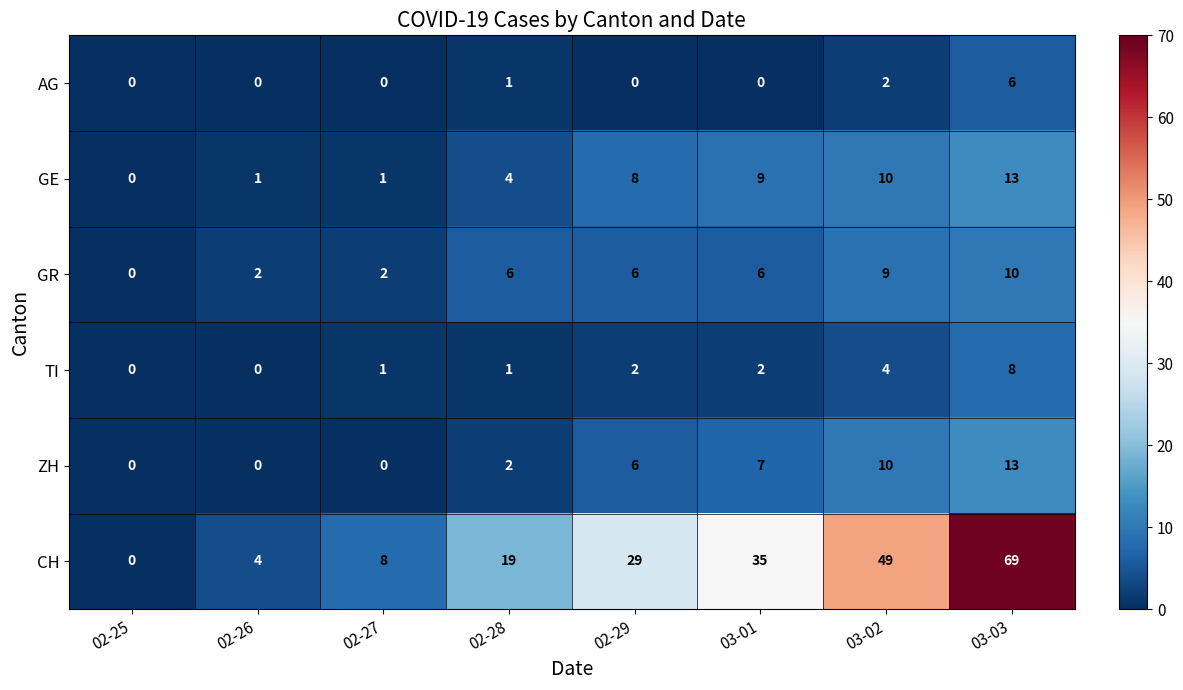

Which category has the highest value in the GR series?

03-03